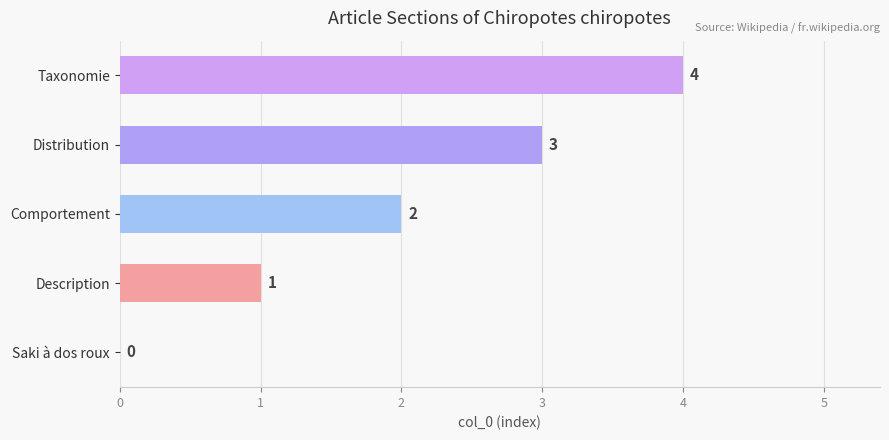

What is the greatest value displayed?

4